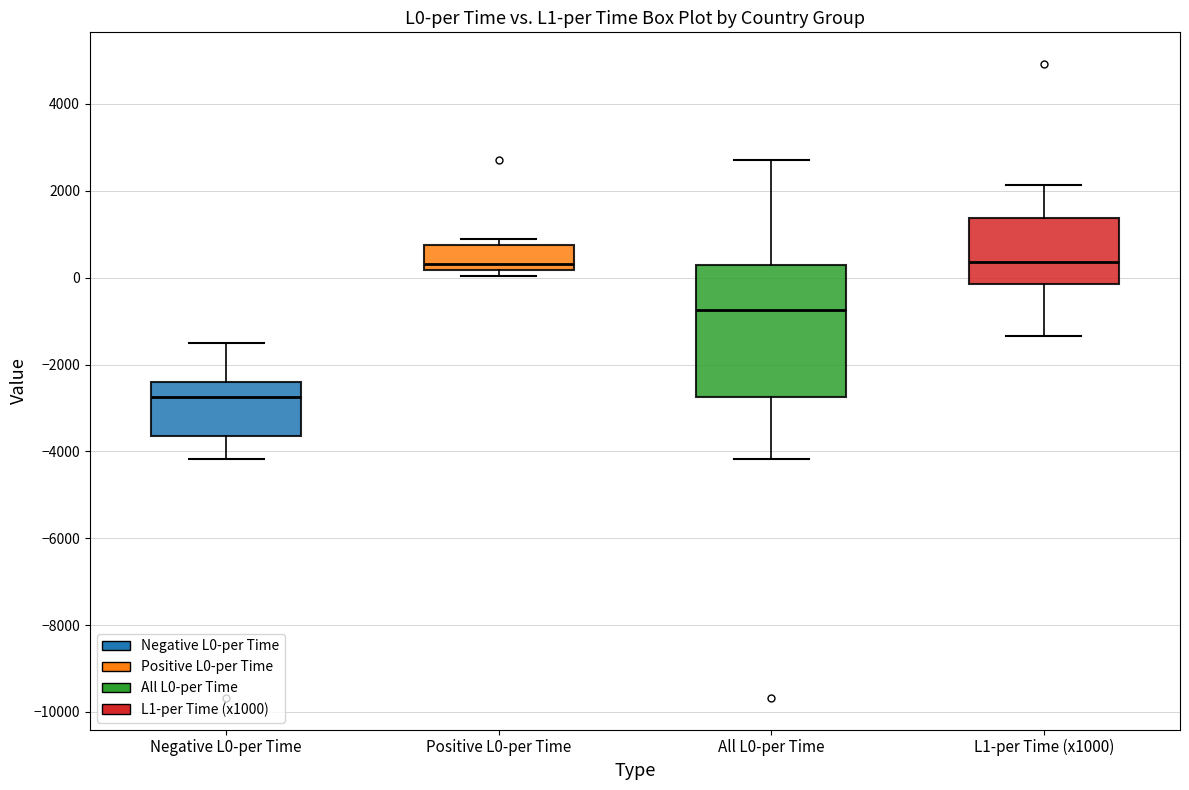

Where does the median line of the box for All L0-per Time sit on the y-axis? The values are not printed on the chart, so give them approximately, as read against the axis.

-800